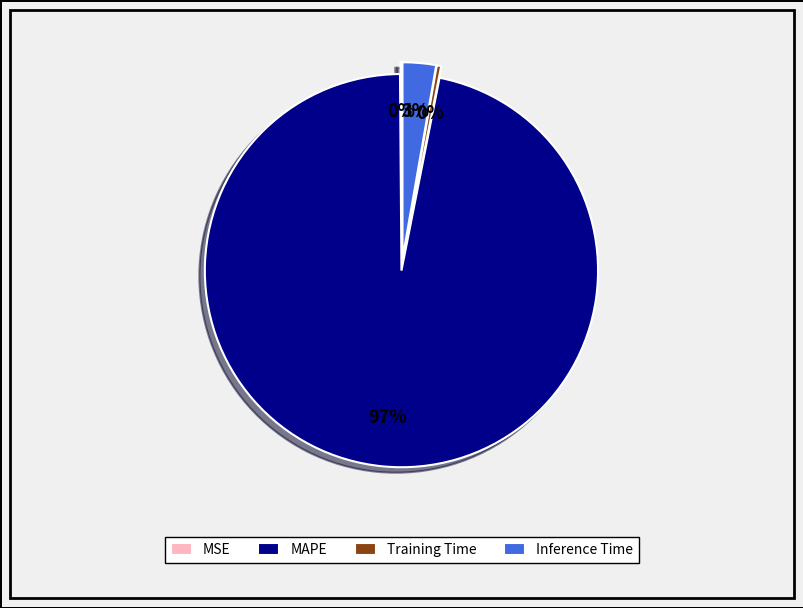

Do MAPE and Training Time together represent more than half of the pie?

Yes